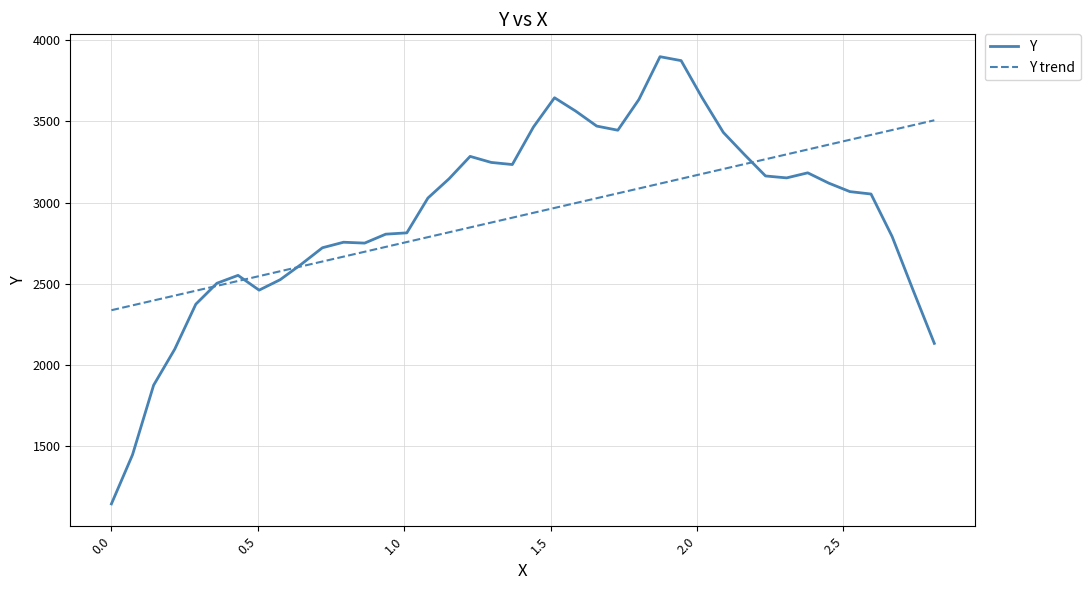

Which series has the largest range (max minus min)?

Y